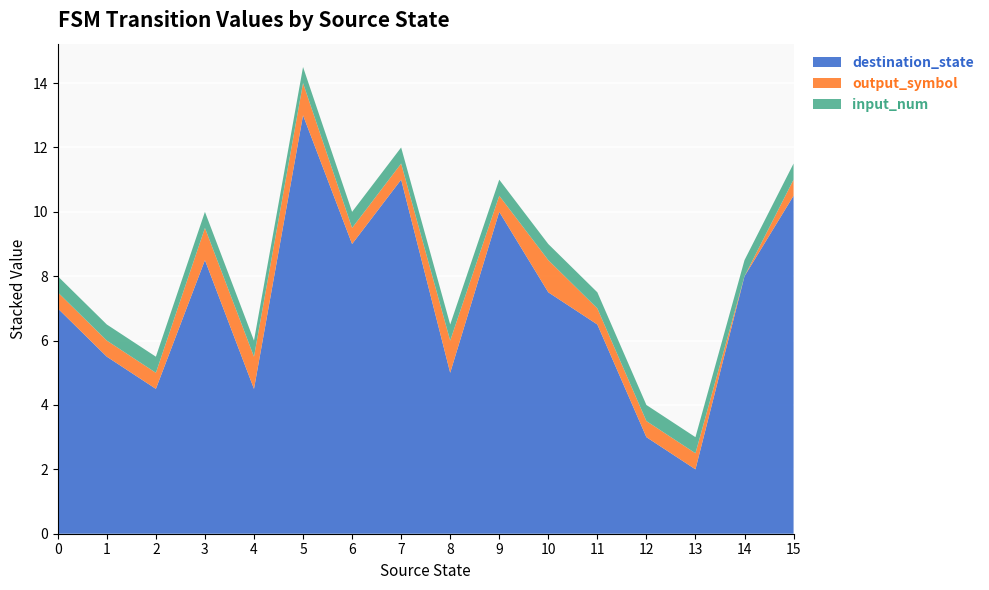

True or false: destination_state has a value of 3.0 at 12.

True